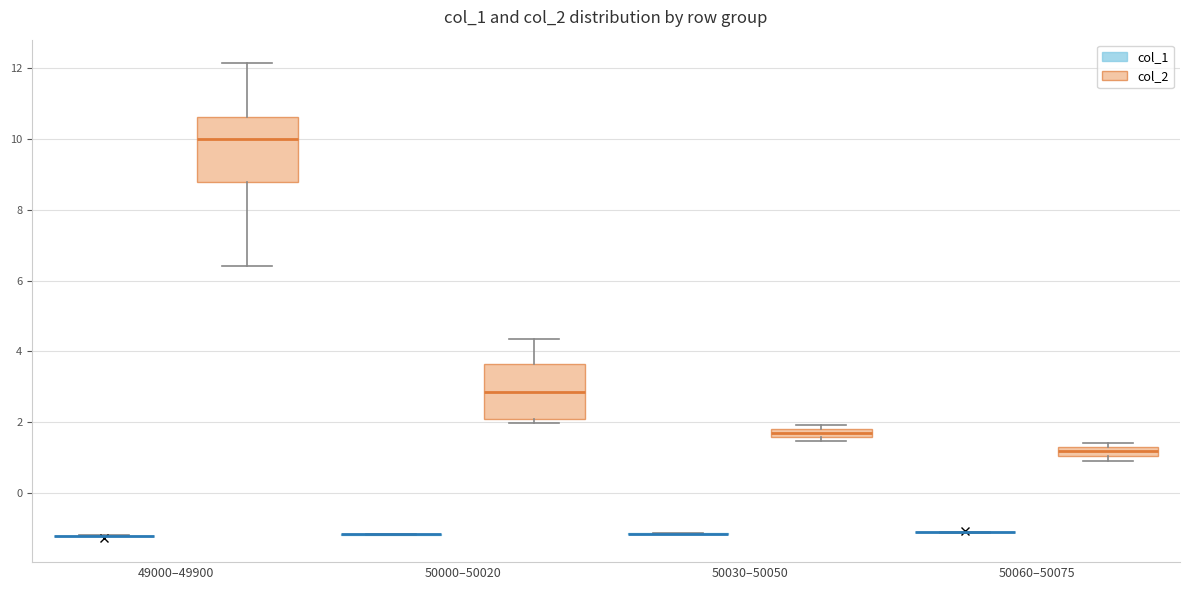

Comparing the boxes themselves (not the whiskers), which one is the tallest?

49000–49900 (col_2)